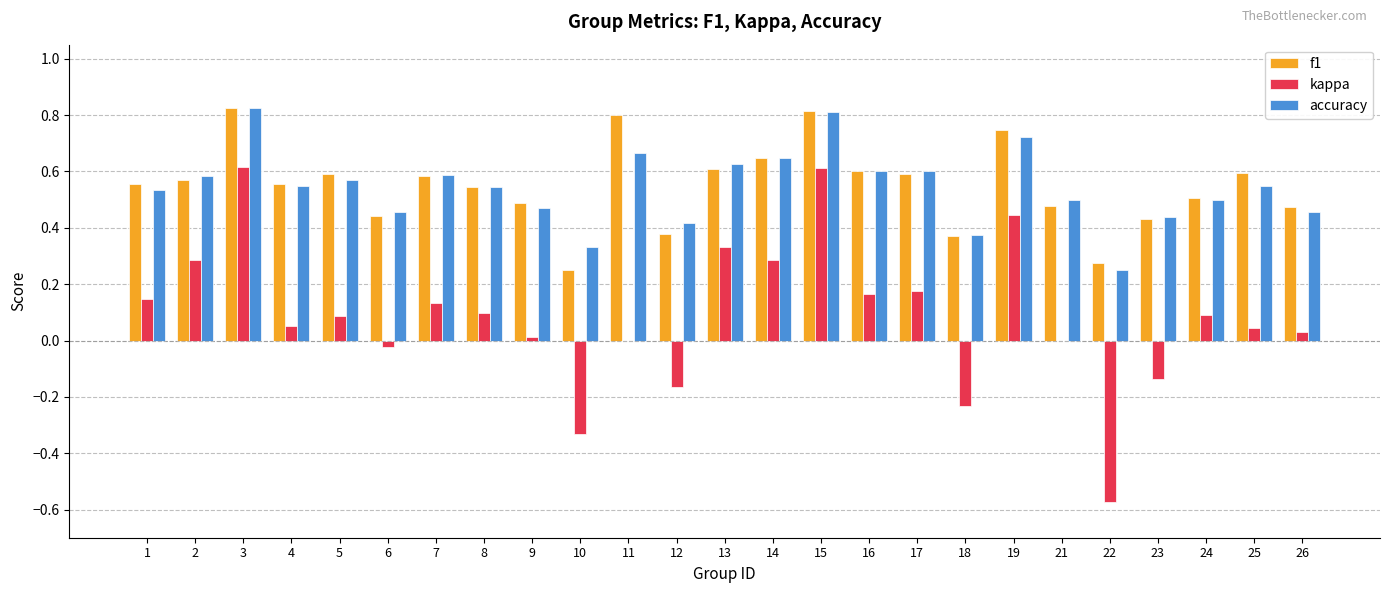

How many data points does each series have?

25